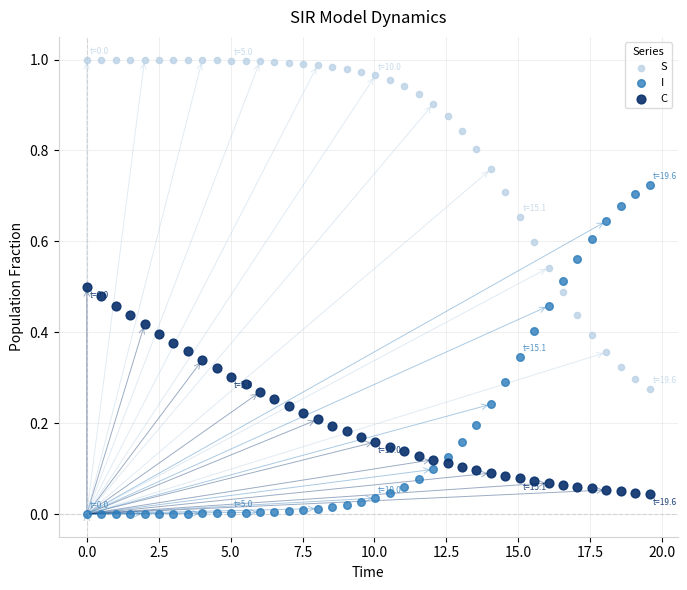

What are all the series names shown in the legend?

S, I, C